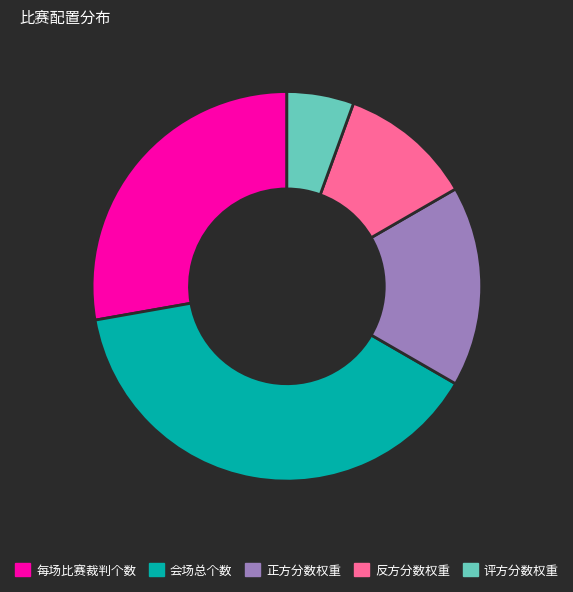

Rank the categories by value from lowest to highest.

评方分数权重, 反方分数权重, 正方分数权重, 每场比赛裁判个数, 会场总个数